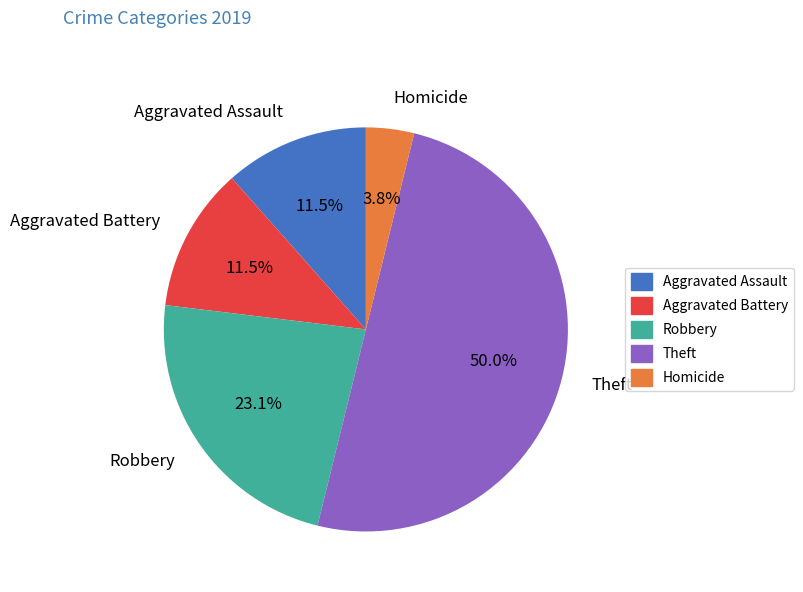

What percentage do Robbery and Aggravated Assault together represent?

34.6%